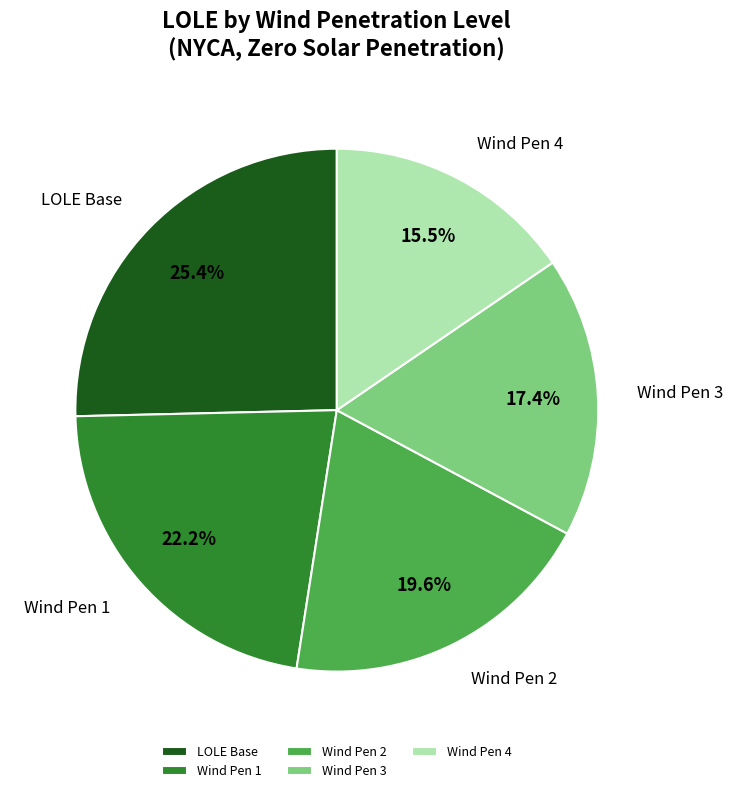

Rank the categories by value from highest to lowest.

LOLE Base, Wind Pen 1, Wind Pen 2, Wind Pen 3, Wind Pen 4